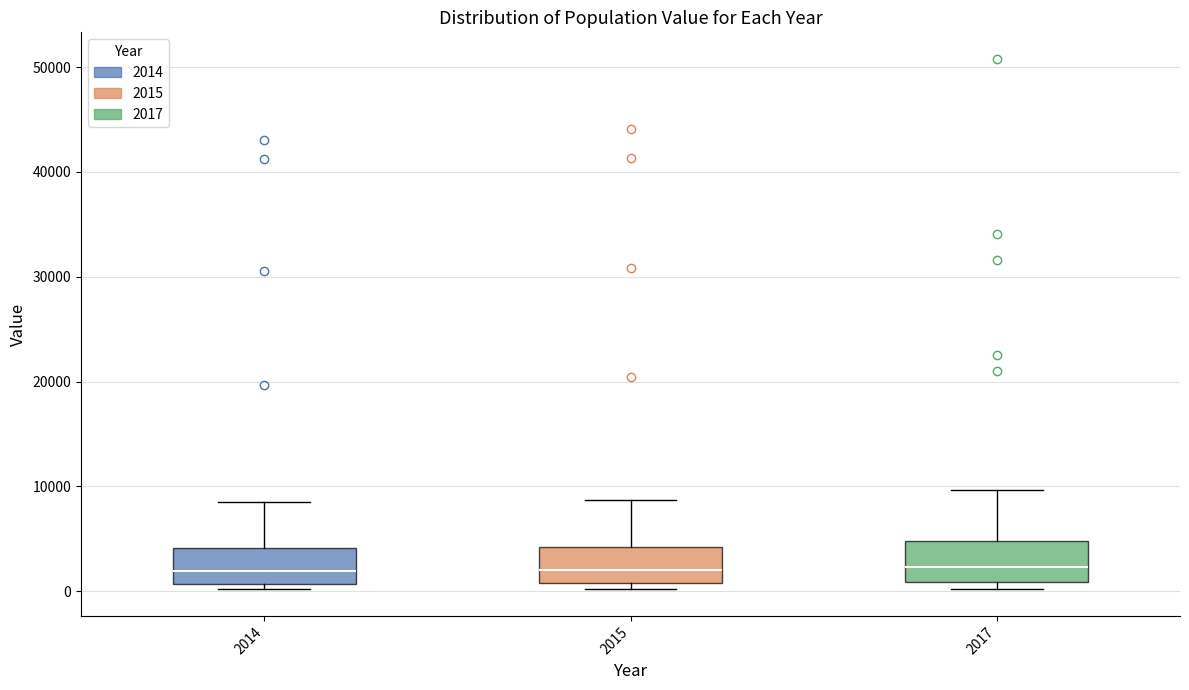

Reading left to right, read every box against the y-axis: the position of its median line, the range the box covers, and the ends of its whiskers. The values are not printed on the chart, so give them approximately, as read against the axis.

2014: median 2000, box 1000 to 4000, whiskers 0 to 9000
2015: median 2000, box 1000 to 4000, whiskers 0 to 9000
2017: median 2000, box 1000 to 5000, whiskers 0 to 10000